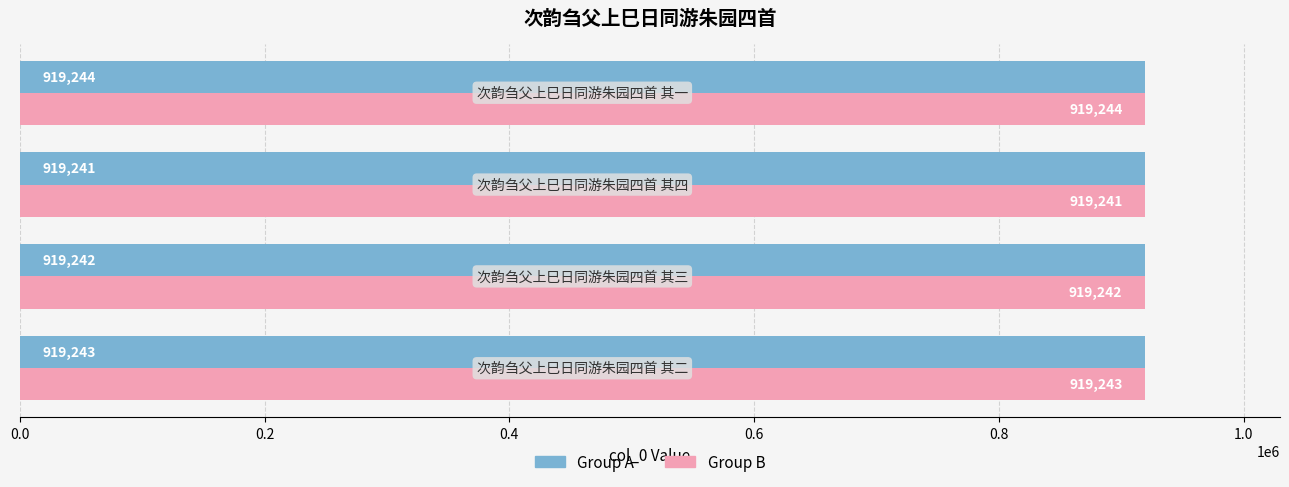

What is the minimum value shown in the chart?

919241